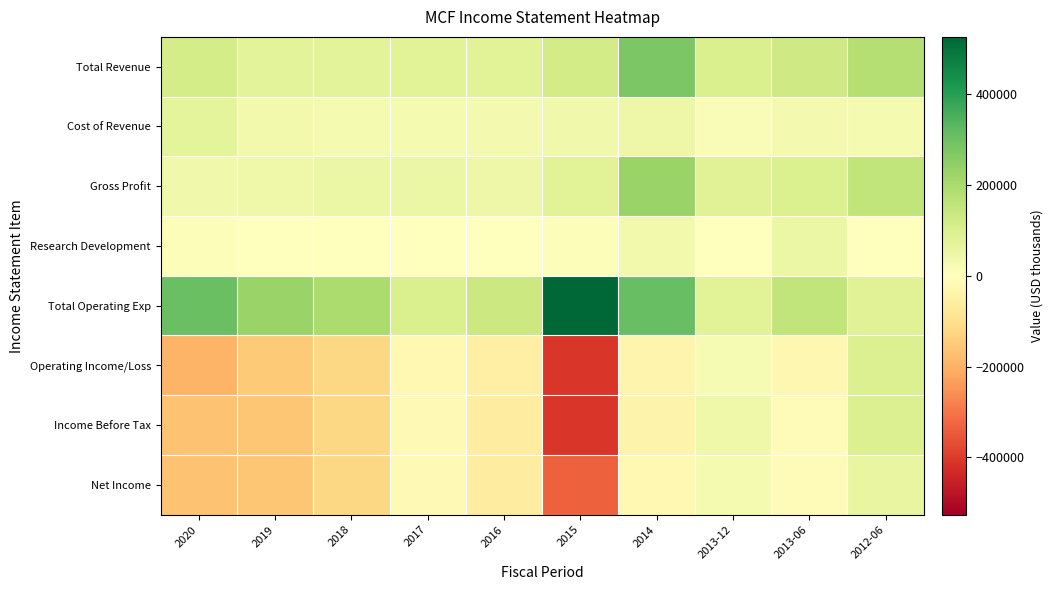

What is the total value across all series at 2017?

201200